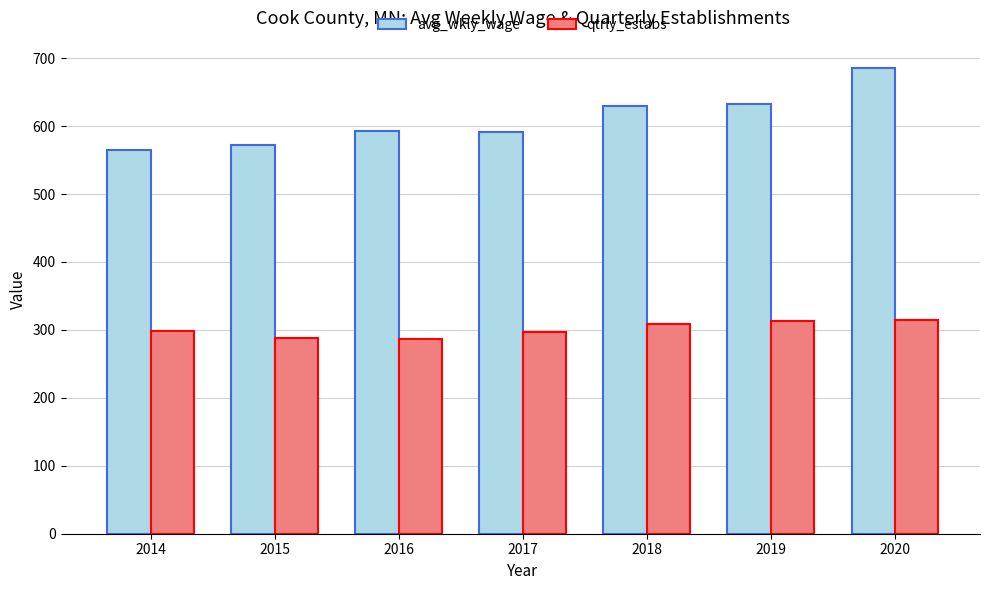

What is the lowest value of the avg_wkly_wage series?

564.2